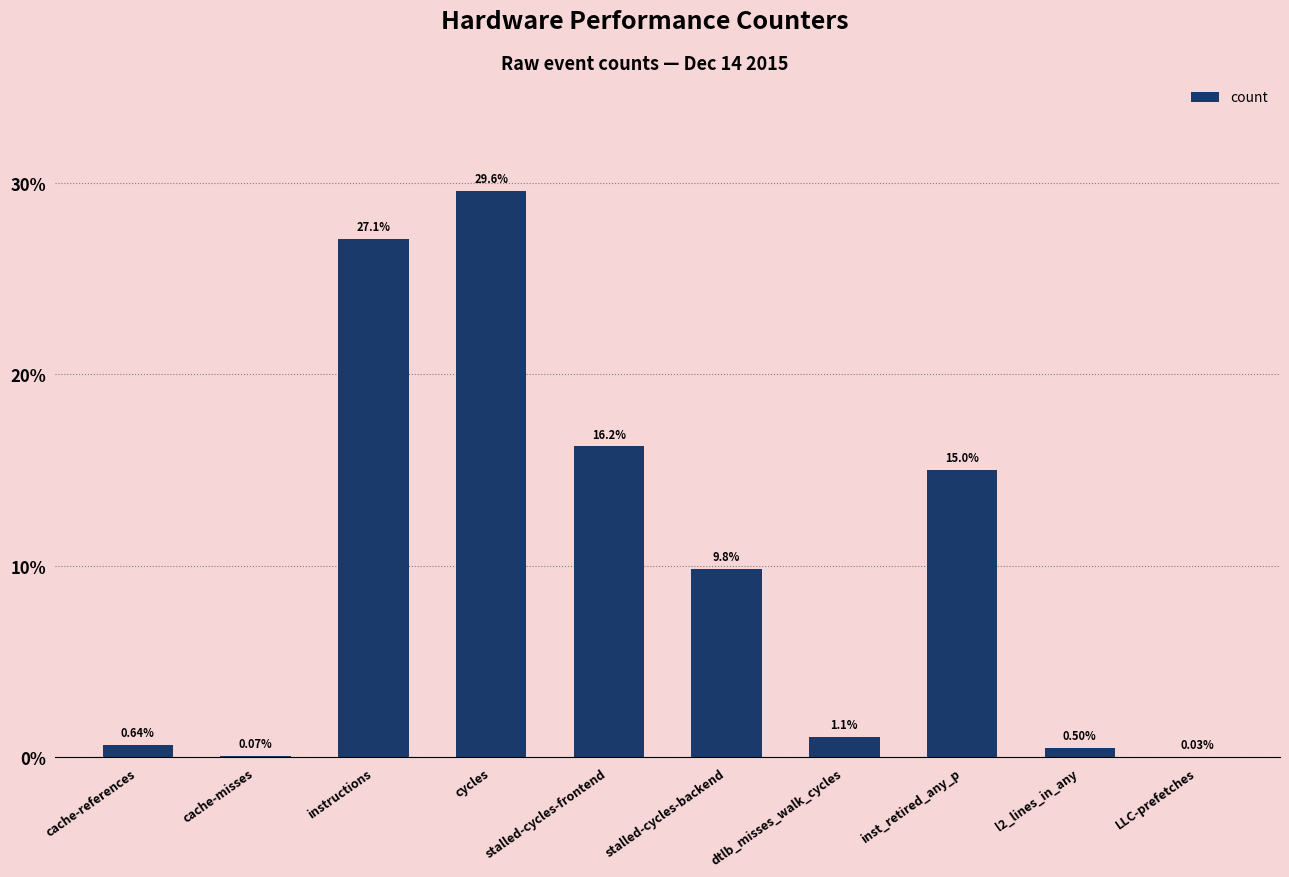

What is the sum of all values?

100.0